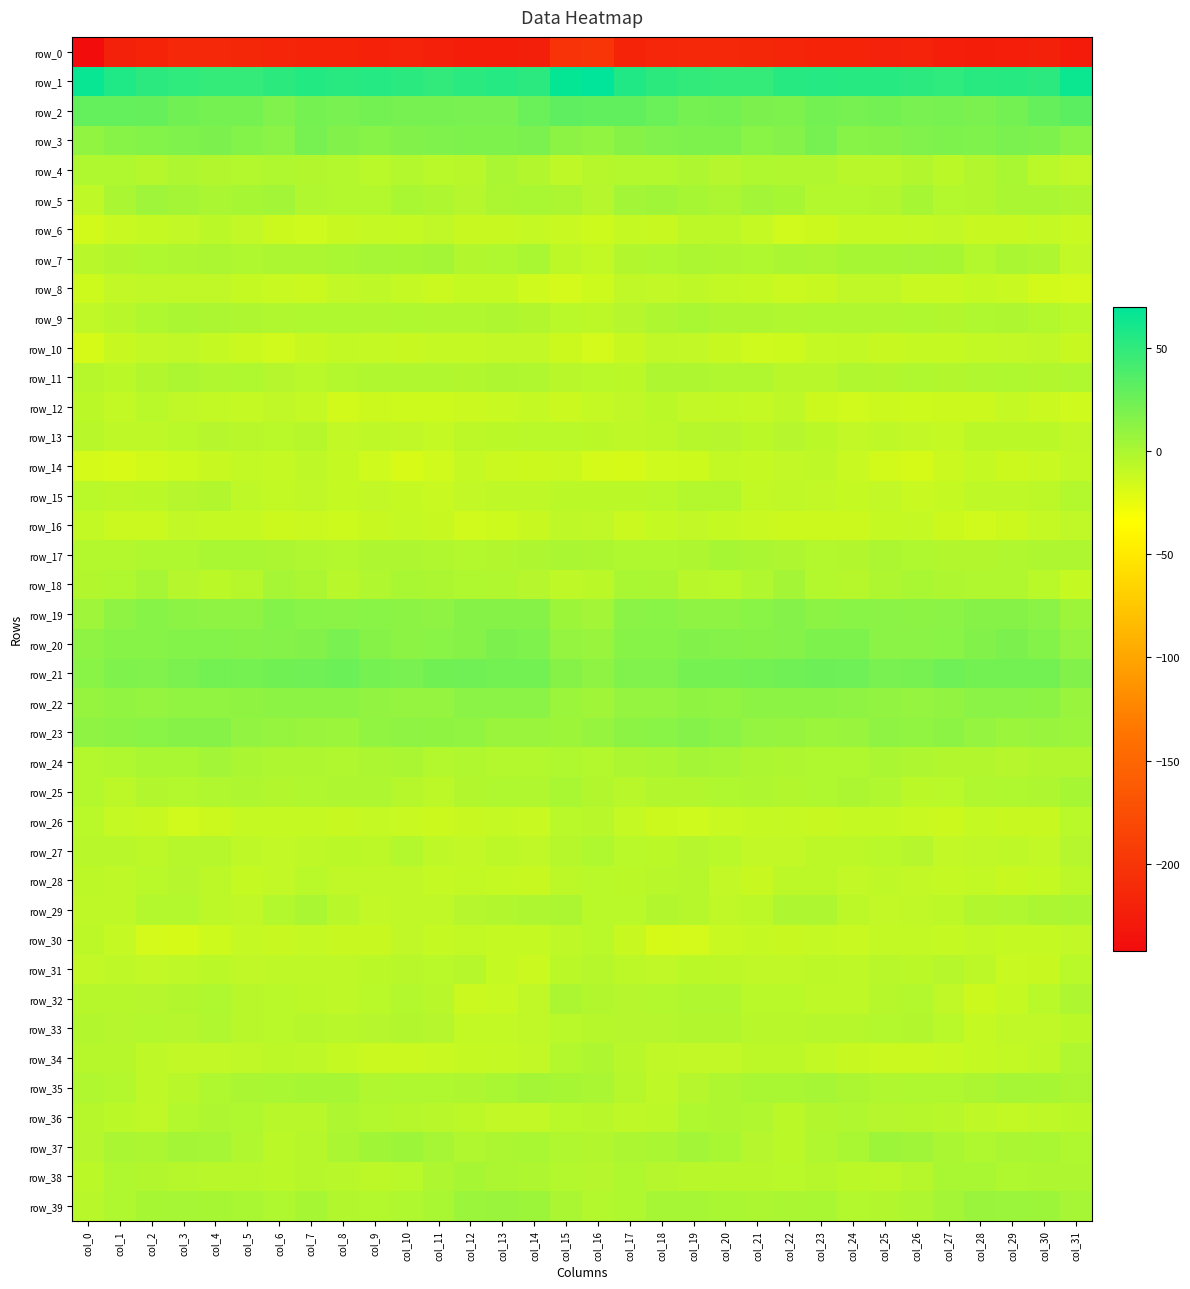

Reading left to right, list all the values displayed in this chart.

row_0: -242.2	-220.6	-218.1	-213.9	-213.9	-214.7	-216.3	-217.3	-217.9	-219.4	-218.7	-221.6	-225.0	-224.9	-222.2	-202.2	-200.6	-218.1	-215.9	-213.8	-214.0	-215.1	-216.8	-217.8	-218.1	-219.7	-218.8	-223.5	-225.0	-224.2	-220.8	-226.9
row_1: 66.3	56.8	52.3	50.0	48.4	48.2	51.2	54.8	53.5	54.4	52.9	49.9	52.4	54.2	51.7	67.1	70.0	56.0	51.7	49.2	48.1	48.7	53.6	54.3	53.8	54.1	51.8	50.3	53.5	53.9	52.2	64.6
row_2: 29.0	29.0	28.0	23.1	21.6	21.8	17.0	21.8	20.2	22.9	20.9	20.7	20.5	20.1	26.4	31.4	30.2	29.3	26.6	21.7	22.6	19.2	18.6	21.9	20.7	22.6	20.6	21.0	20.0	22.2	28.5	32.0
row_3: 10.3	14.4	16.2	18.2	18.9	15.9	13.0	20.7	16.8	14.1	16.4	18.2	18.4	18.5	19.8	12.6	10.5	15.1	17.3	18.4	18.5	13.7	15.6	21.1	14.3	15.0	17.1	18.7	17.8	19.7	18.3	13.9
row_4: -1.9	-1.8	-4.6	-1.2	-2.6	-3.2	-1.4	-2.8	-3.7	-6.1	-3.2	-5.8	-5.1	0.4	-3.0	-7.9	-4.7	-3.2	-3.7	-0.9	-3.9	-1.6	-2.5	-2.5	-5.3	-5.2	-3.0	-6.8	-2.9	0.6	-5.9	-8.3
row_5: -7.8	-0.0	5.2	2.5	-0.0	1.4	3.1	-2.4	-3.7	-3.8	0.6	-1.2	-4.3	-0.2	0.6	-0.6	-4.2	3.0	4.6	1.2	-0.2	3.0	1.3	-3.7	-3.7	-2.6	1.3	-3.3	-2.9	0.3	0.5	-1.0
row_6: -15.4	-11.7	-11.0	-9.1	-6.6	-8.7	-13.4	-14.5	-11.2	-10.4	-10.6	-8.6	-11.1	-11.4	-10.4	-11.8	-13.9	-10.9	-11.4	-7.3	-7.0	-10.0	-14.9	-13.5	-10.5	-10.6	-9.9	-8.9	-11.7	-11.1	-10.5	-11.8
row_7: -5.2	-2.7	-1.5	-0.9	-0.6	-1.5	-0.2	-0.4	0.7	1.8	1.3	2.4	-2.6	-1.6	0.7	-7.1	-9.5	-2.6	-1.5	-0.7	-0.7	-1.4	0.1	-0.5	1.3	1.6	1.7	1.2	-3.4	0.0	-1.1	-8.8
row_8: -13.8	-8.8	-8.3	-8.3	-8.3	-10.5	-11.9	-12.7	-8.9	-7.9	-10.1	-12.5	-10.9	-11.0	-14.3	-16.2	-13.7	-8.1	-9.0	-7.7	-9.4	-10.8	-12.8	-11.4	-8.2	-8.1	-11.7	-12.0	-10.6	-11.9	-15.8	-16.3
row_9: -8.2	-5.4	-1.5	0.2	-0.6	-0.9	-2.2	-1.8	-1.7	-2.4	-1.6	-2.2	-2.1	-0.9	-2.8	-5.7	-7.0	-4.0	-0.9	0.5	-1.3	-1.0	-2.3	-1.4	-2.2	-2.1	-1.6	-2.9	-1.5	-1.0	-3.7	-5.7
row_10: -17.4	-11.4	-9.2	-8.2	-10.5	-12.8	-15.1	-11.4	-9.6	-10.5	-11.7	-10.2	-10.3	-9.2	-8.8	-13.5	-16.1	-11.1	-8.6	-8.9	-11.3	-14.2	-14.0	-10.3	-9.5	-11.6	-10.7	-10.5	-9.8	-9.2	-8.4	-11.3
row_11: -4.5	-6.2	-2.7	-0.3	-2.1	-1.9	-4.3	-5.6	-3.5	-2.2	-2.1	-2.2	-3.2	-1.3	-2.3	-5.1	-5.9	-6.4	-1.2	-0.9	-2.1	-2.4	-5.1	-5.3	-2.5	-2.6	-1.8	-2.6	-2.4	-1.5	-2.7	-1.6
row_12: -6.3	-9.4	-6.0	-8.4	-9.5	-10.3	-8.4	-10.3	-15.6	-13.3	-14.0	-13.7	-12.8	-11.8	-10.4	-12.4	-10.2	-8.4	-6.4	-9.1	-9.6	-10.3	-7.7	-13.0	-15.3	-13.0	-14.1	-13.0	-13.1	-10.4	-12.4	-14.5
row_13: -5.6	-7.9	-7.6	-5.9	-3.9	-5.3	-5.7	-4.8	-9.0	-7.8	-8.2	-10.5	-7.4	-6.4	-6.2	-6.2	-6.2	-7.8	-7.3	-4.9	-3.9	-6.4	-4.4	-6.3	-9.0	-7.7	-9.0	-10.1	-6.4	-6.3	-6.8	-8.6
row_14: -16.6	-17.8	-15.5	-14.0	-11.5	-9.8	-10.0	-7.5	-10.6	-14.3	-17.8	-15.1	-10.2	-12.8	-13.0	-12.6	-16.6	-17.2	-14.6	-13.8	-9.9	-10.6	-8.8	-7.8	-12.1	-16.0	-17.6	-12.7	-10.9	-13.2	-12.3	-9.4
row_15: -6.2	-6.8	-6.4	-4.1	-2.6	-7.6	-9.4	-8.2	-10.8	-8.7	-10.9	-11.7	-8.7	-7.7	-8.0	-6.7	-6.6	-6.4	-5.8	-3.3	-3.5	-9.8	-8.3	-9.0	-10.6	-8.7	-12.0	-10.8	-8.0	-7.9	-7.3	-3.7
row_16: -9.8	-12.6	-12.7	-8.7	-10.5	-10.6	-13.3	-12.5	-14.1	-11.3	-10.3	-11.5	-15.2	-14.0	-11.3	-7.8	-8.5	-12.6	-11.0	-9.0	-10.5	-12.1	-12.9	-13.0	-13.3	-10.6	-10.3	-13.5	-14.8	-13.4	-10.0	-8.4
row_17: -3.7	-3.6	-1.5	-1.8	1.1	1.0	-0.6	-2.4	-3.7	-1.1	-1.1	-2.1	-3.2	-2.7	-1.2	0.4	-0.2	-1.7	-1.9	-0.8	1.2	0.1	-1.1	-3.3	-3.0	-0.4	-1.7	-2.8	-2.9	-2.3	-1.0	-1.0
row_18: -3.0	-1.5	1.9	-3.9	-6.2	-4.5	2.1	-0.7	-5.4	-2.5	0.6	-0.4	-1.9	-2.0	-4.0	-7.4	-6.7	0.6	0.1	-5.4	-6.2	-2.2	2.5	-3.4	-4.9	-0.8	0.6	-1.2	-2.2	-2.2	-5.7	-11.0
row_19: 5.4	11.7	14.1	12.2	11.8	11.9	15.9	13.5	13.2	13.5	12.4	12.1	14.8	14.5	14.7	5.4	3.1	13.0	13.5	11.9	11.6	13.3	15.7	12.5	13.7	13.0	12.2	12.9	14.9	15.1	13.0	5.5
row_20: 11.5	14.3	14.3	16.0	16.2	15.0	15.6	16.7	20.1	14.9	12.4	13.4	14.8	19.3	17.7	9.3	7.5	14.2	14.3	16.8	15.5	15.0	15.4	18.6	18.7	13.2	12.9	13.5	16.7	19.4	16.2	9.4
row_21: 13.9	17.9	17.5	19.6	22.0	21.8	23.5	23.8	25.8	21.5	20.2	23.4	24.2	22.1	22.4	14.8	11.7	17.5	17.2	21.4	21.3	22.4	23.7	25.0	24.4	20.4	21.1	24.6	22.9	22.3	22.0	16.7
row_22: 8.0	10.4	8.9	10.6	10.7	11.5	12.7	12.6	12.4	10.2	9.2	8.9	12.7	13.0	13.0	6.1	4.4	9.2	8.9	11.1	10.4	12.3	12.6	12.7	11.5	9.9	8.6	10.2	13.2	12.9	12.5	7.8
row_23: 11.6	12.3	13.6	14.9	14.7	10.0	8.4	7.1	6.6	10.4	11.6	11.2	10.6	6.7	7.0	5.6	7.9	12.1	13.8	15.5	13.0	9.3	8.0	6.2	7.7	11.7	10.6	12.2	8.6	6.4	7.5	6.5
row_24: -3.7	-1.8	1.1	1.1	3.2	0.2	-1.0	-1.1	-2.4	-0.6	0.1	-3.2	-2.4	-3.6	-3.7	-1.8	-3.3	-0.3	0.4	2.5	2.3	-0.1	-1.3	-1.6	-1.9	0.1	-1.3	-2.8	-2.9	-3.9	-2.7	-3.1
row_25: -3.7	-6.9	-2.6	-3.6	-2.3	-0.9	-2.9	-2.4	-0.9	-1.2	-4.8	-7.2	-2.9	-1.5	-2.2	0.7	-2.8	-5.2	-2.9	-3.1	-1.7	-1.3	-3.1	-1.7	-0.5	-2.5	-6.3	-5.7	-2.0	-1.9	-0.9	1.6
row_26: -6.2	-9.9	-11.6	-14.8	-13.0	-10.8	-10.5	-11.0	-11.5	-10.4	-11.9	-13.4	-11.4	-10.2	-12.1	-6.1	-5.2	-10.1	-13.0	-14.5	-11.9	-10.7	-10.3	-11.5	-11.0	-10.8	-12.2	-13.0	-10.6	-11.2	-11.2	-5.6
row_27: -5.5	-5.4	-6.9	-4.7	-4.7	-7.9	-9.2	-8.0	-6.3	-7.1	-3.5	-7.8	-9.0	-7.2	-8.4	-4.8	-1.7	-5.9	-6.4	-4.1	-5.6	-9.0	-8.7	-7.1	-6.9	-5.6	-3.9	-9.1	-8.1	-7.5	-8.8	-4.3
row_28: -7.3	-7.6	-5.8	-4.3	-7.1	-10.8	-9.1	-6.2	-8.4	-8.2	-8.4	-10.2	-9.6	-10.9	-11.1	-7.0	-5.9	-6.7	-5.1	-5.0	-8.7	-11.2	-7.1	-7.0	-8.7	-7.9	-8.9	-10.2	-9.8	-11.5	-10.6	-6.9
row_29: -7.8	-7.8	-3.4	-3.3	-7.2	-8.4	-3.3	0.4	-5.5	-8.7	-8.4	-8.2	-4.3	-2.7	-1.2	-0.6	-6.2	-5.9	-2.6	-4.7	-8.5	-7.4	-0.9	-1.0	-7.3	-8.8	-8.3	-7.3	-3.0	-2.4	-0.5	0.1
row_30: -6.9	-10.2	-16.3	-17.5	-13.8	-10.4	-11.4	-10.3	-11.5	-11.2	-8.4	-11.1	-9.6	-10.8	-10.9	-7.7	-6.0	-11.5	-17.6	-16.5	-12.3	-10.5	-11.5	-10.0	-11.9	-9.6	-9.6	-10.7	-9.8	-11.1	-10.8	-9.1
row_31: -9.0	-7.5	-8.8	-7.5	-6.4	-8.5	-7.7	-7.6	-7.6	-6.5	-5.2	-6.0	-4.9	-10.5	-12.5	-6.5	-4.9	-6.9	-8.6	-6.8	-7.4	-8.2	-8.1	-6.9	-7.8	-5.3	-6.2	-4.9	-6.8	-11.9	-11.3	-5.8
row_32: -4.4	-4.8	-3.8	-3.1	-1.4	-5.4	-6.1	-7.1	-8.0	-5.7	-3.7	-5.6	-12.5	-12.2	-8.1	-0.5	-3.1	-4.2	-3.5	-2.3	-2.3	-6.2	-6.0	-7.9	-7.7	-4.4	-3.7	-8.1	-13.5	-10.7	-5.7	-1.1
row_33: -3.1	-4.1	-3.7	-3.9	-2.2	-5.0	-5.6	-4.4	-5.0	-4.0	-2.9	-4.0	-9.5	-9.8	-8.3	-5.8	-4.5	-4.0	-3.8	-3.1	-2.9	-5.6	-5.0	-5.0	-4.9	-3.3	-2.9	-6.0	-10.6	-8.5	-8.2	-6.3
row_34: -4.7	-4.8	-7.7	-9.0	-9.1	-8.1	-6.9	-7.9	-10.7	-12.5	-12.6	-12.3	-10.8	-10.4	-8.7	-3.3	-1.2	-5.6	-8.4	-9.1	-9.0	-7.4	-7.0	-9.3	-11.5	-12.6	-12.5	-12.0	-10.5	-9.5	-7.7	-2.1
row_35: -2.3	-3.3	-7.7	-5.6	-1.6	0.3	0.6	1.5	1.3	-2.1	-1.9	-1.8	-0.9	0.7	2.4	1.2	0.4	-4.7	-7.6	-3.9	-0.9	0.7	0.6	2.0	-0.2	-2.3	-1.5	-1.6	-0.6	2.1	1.7	-0.1
row_36: -4.8	-6.5	-8.4	-3.4	-0.8	-1.4	-5.1	-5.3	-1.2	-3.6	-4.4	-5.0	-7.3	-8.8	-8.7	-5.8	-5.0	-7.8	-7.0	-1.8	-0.9	-2.2	-6.4	-3.0	-2.1	-4.1	-4.6	-5.6	-8.0	-9.3	-8.0	-6.4
row_37: -4.3	0.1	-0.7	2.7	1.9	-2.3	-6.4	-4.4	-0.1	3.9	5.4	2.1	-2.0	-0.4	1.1	-2.0	-2.7	-0.5	0.3	3.0	0.6	-3.9	-6.6	-2.4	0.9	5.4	4.4	0.2	-1.9	0.1	1.0	-1.4
row_38: -6.8	-1.7	-2.7	-4.7	-5.5	-5.0	-6.4	-4.8	-5.5	-7.4	-6.2	-1.2	1.7	-0.5	-1.0	-3.3	-3.9	-1.7	-3.8	-5.0	-5.2	-5.5	-5.6	-4.9	-6.4	-7.4	-4.6	0.7	1.0	-1.4	-0.7	-1.2
row_39: -5.5	-1.7	1.3	2.3	1.2	0.5	-1.4	1.7	-2.6	-3.3	-1.8	0.6	6.0	7.0	5.8	-0.1	-3.7	-1.6	2.2	2.0	1.1	-0.4	0.0	0.8	-3.6	-2.8	-1.3	2.7	7.1	6.4	5.5	2.0